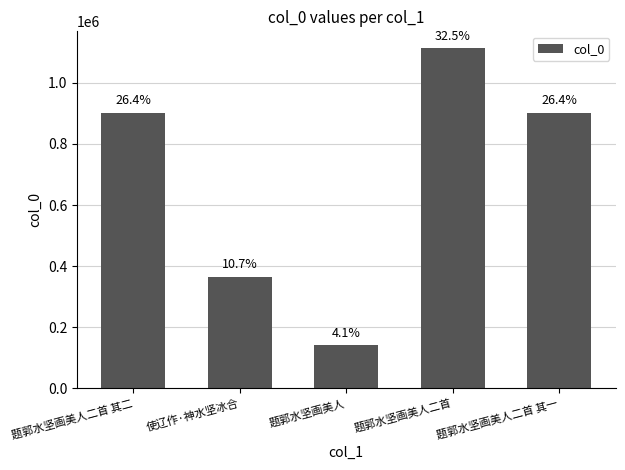

What is the difference between the values at 题郭水坚画美人 and 题郭水坚画美人二首 其二?

761456